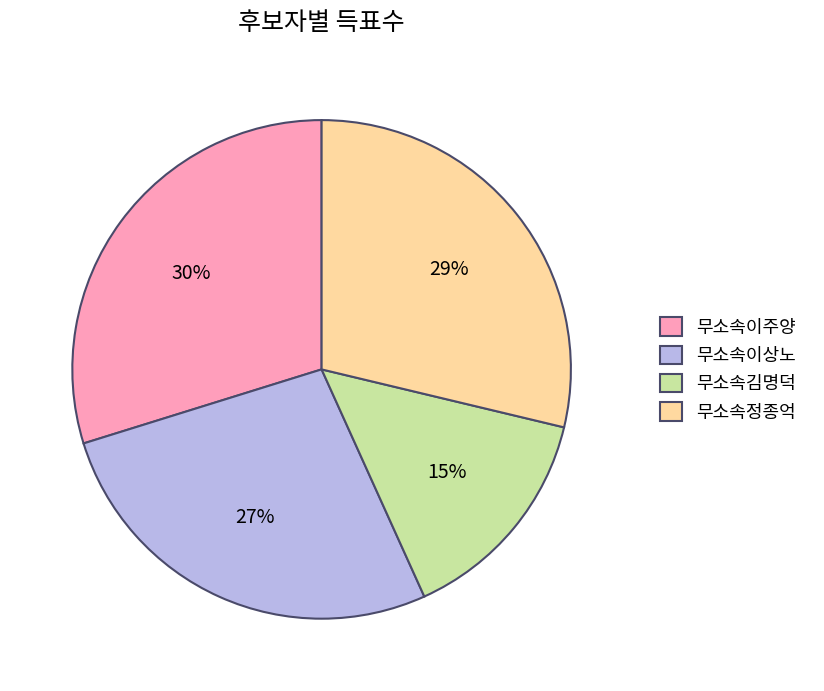

What is the smallest slice in the pie chart?

무소속김명덕